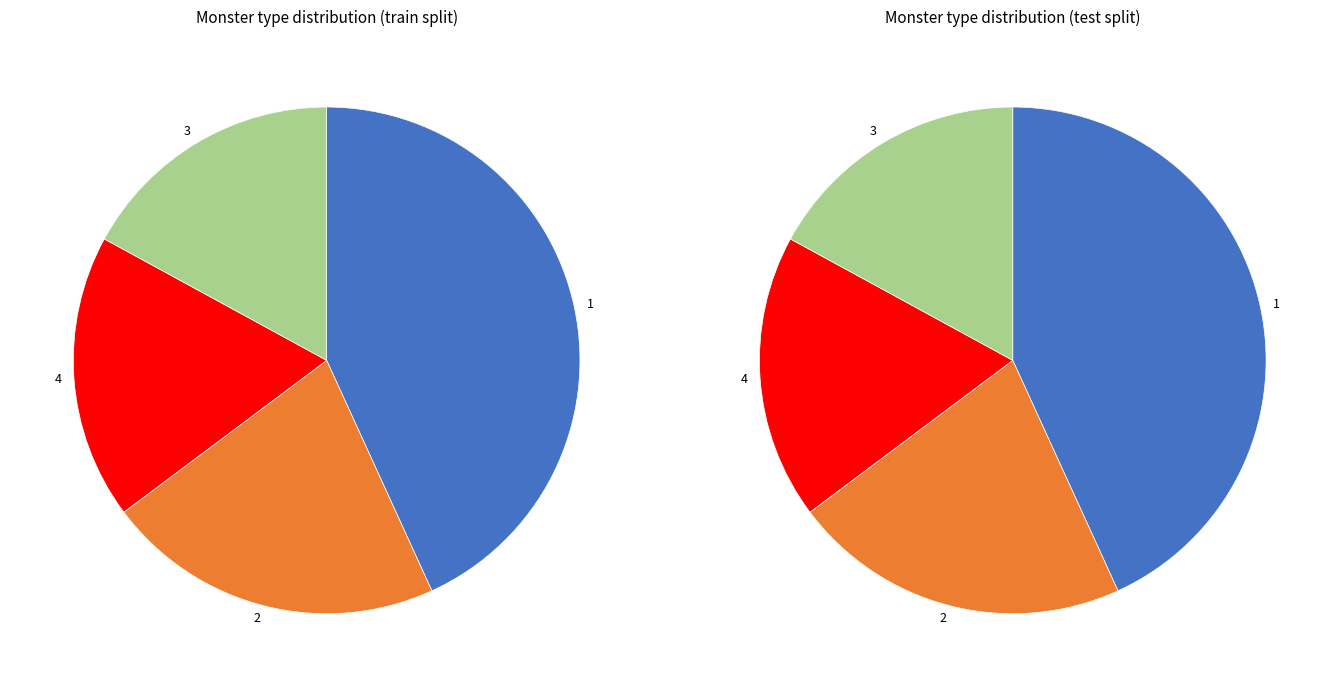

Which category has the smallest portion of the pie?

3